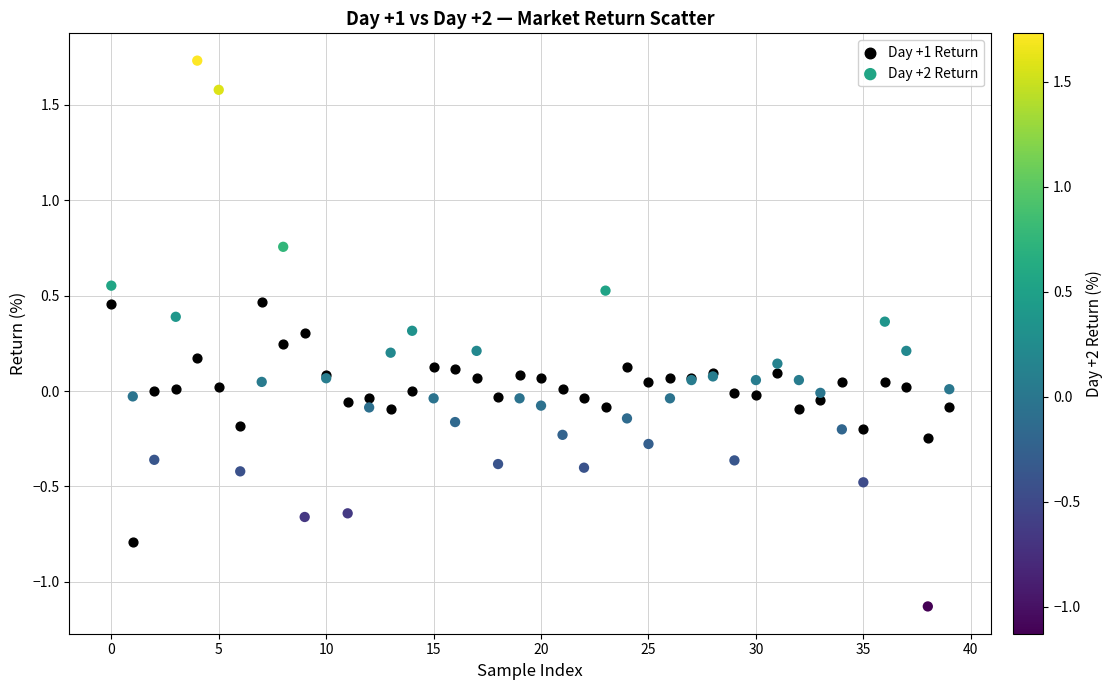

Which series has the largest Y range (max minus min)?

Day +2 Return